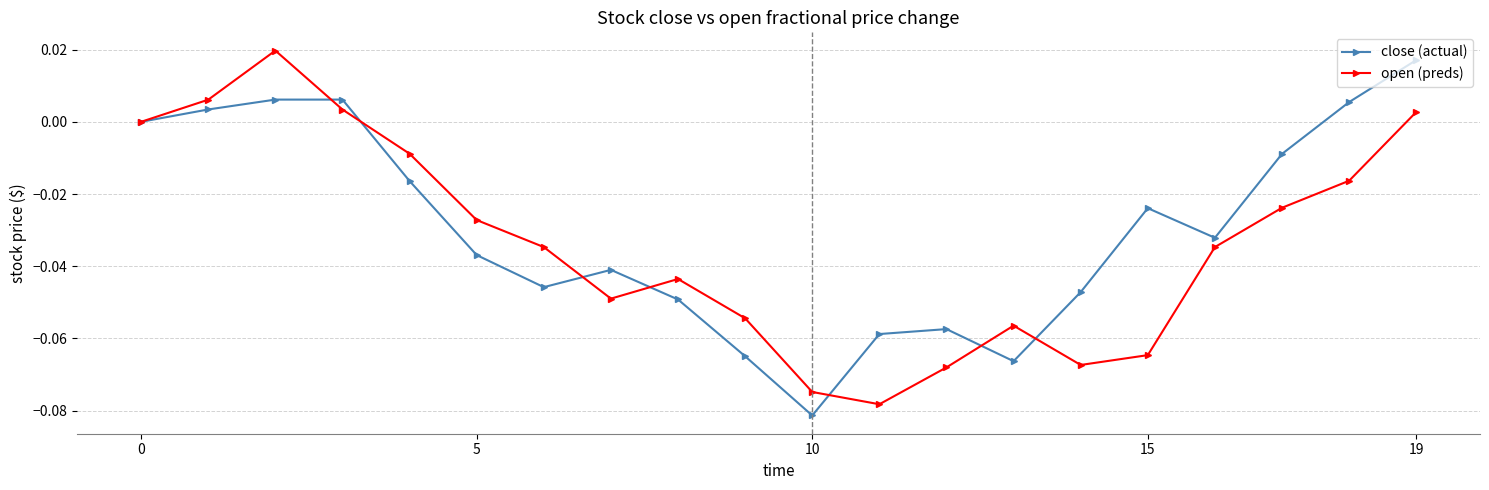

Count the number of categories in the chart.

20